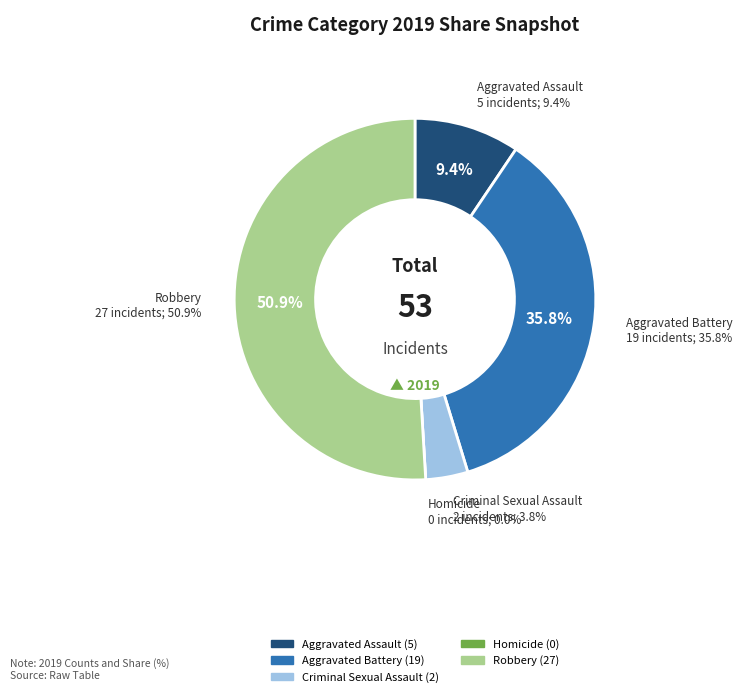

Combined, do Criminal Sexual Assault and Robbery account for over 50%?

Yes